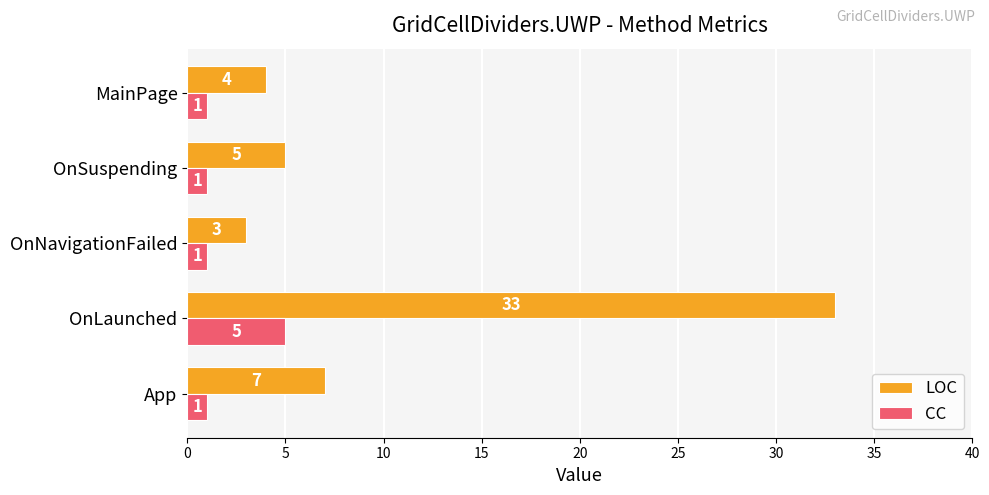

Is it true that LOC equals 8 at OnLaunched?

False